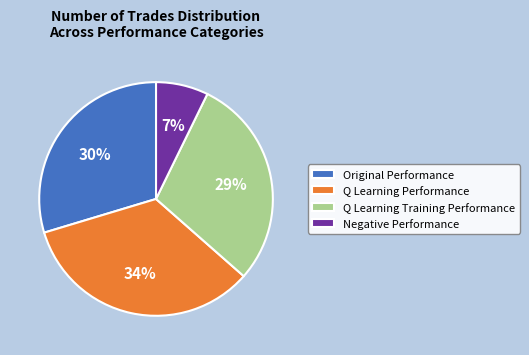

How many slices are in this pie chart?

4